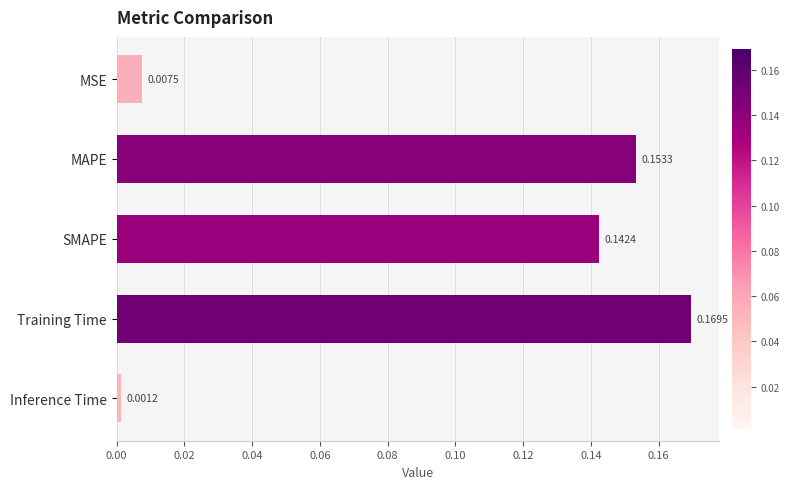

How many data points does each series have?

5